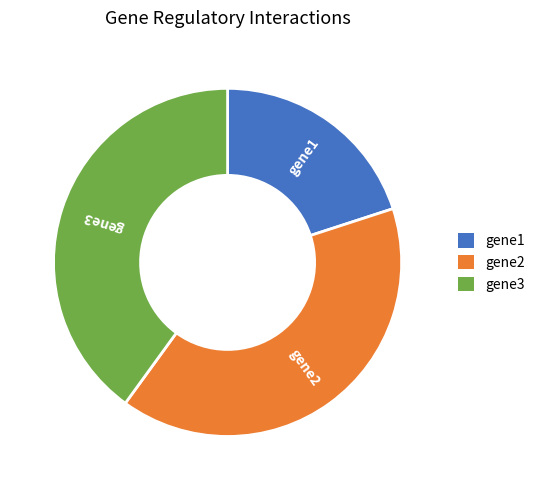

The gene3 slice represents 40% of the pie. True or false?

True